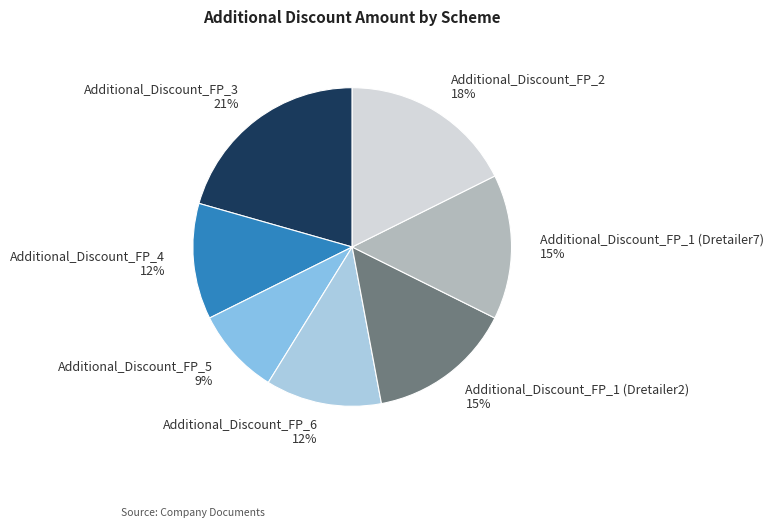

The Additional_Discount_FP_4 slice represents 12% of the pie. True or false?

True